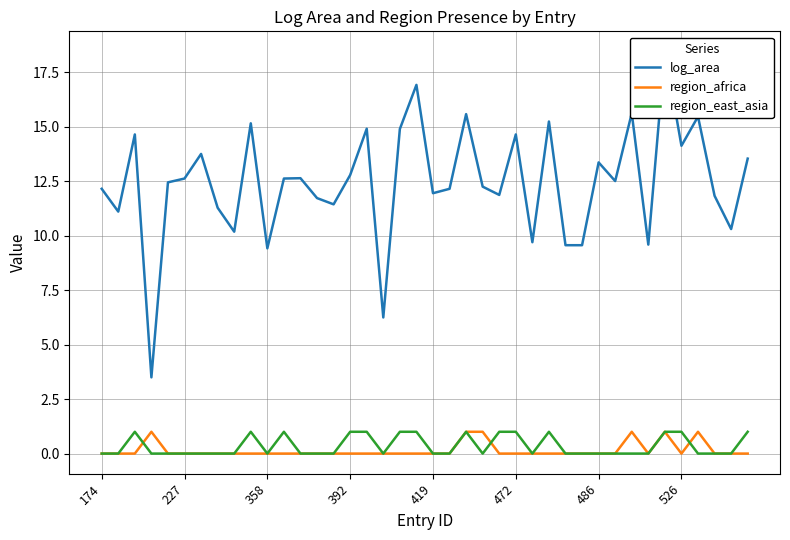

Which label corresponds to the smallest value in the chart?

174